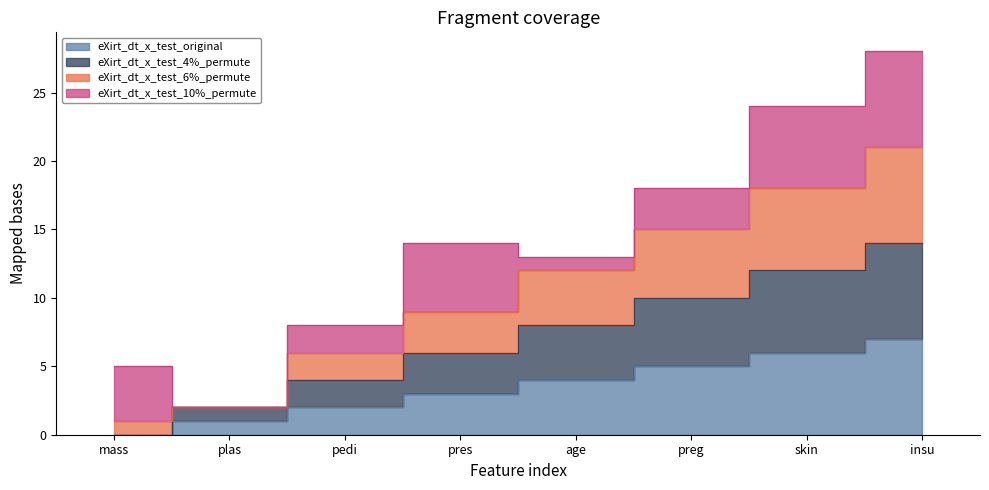

What is the label of the 2nd point from the right?

skin